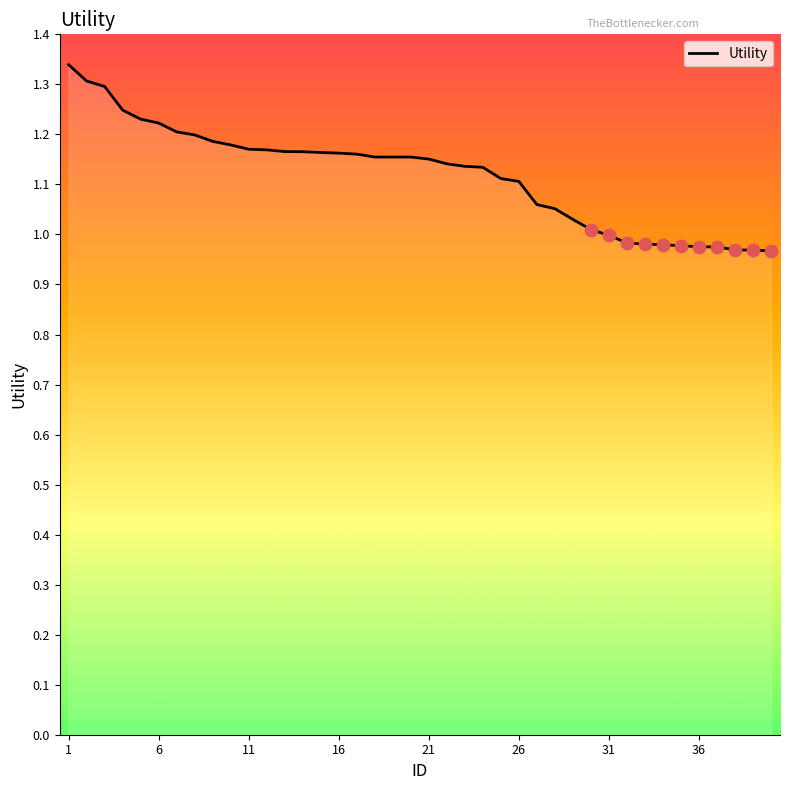

What is the difference between the maximum and minimum values?

0.4